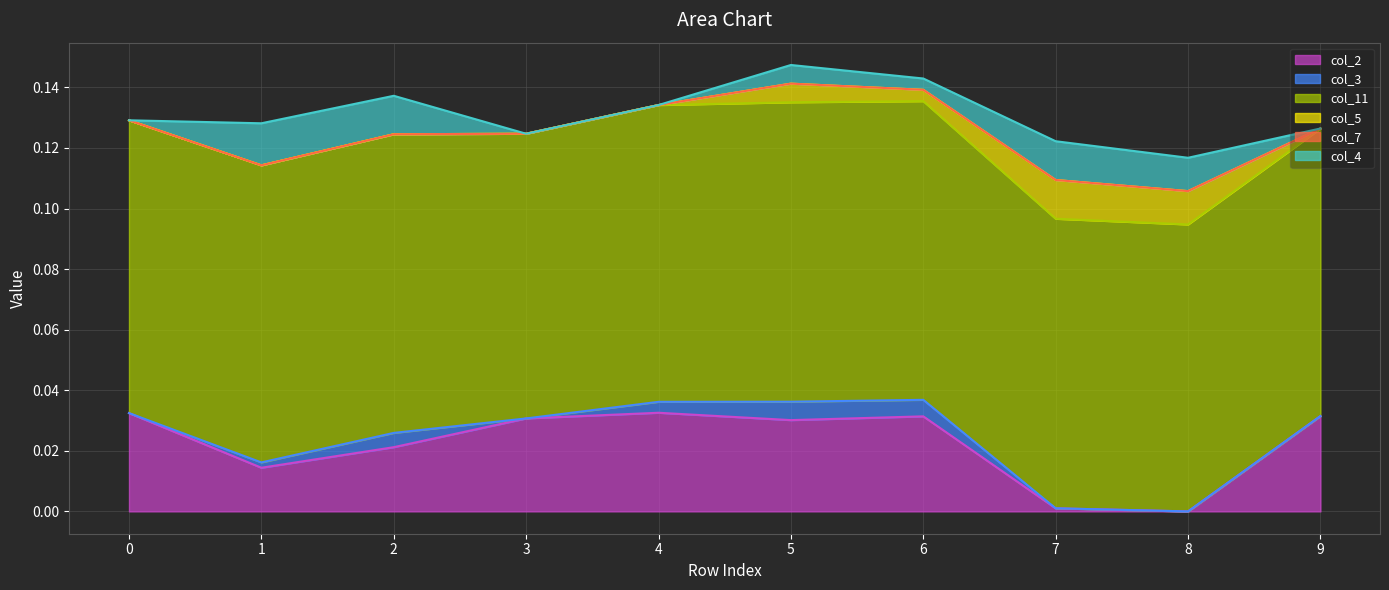

Reading left to right, what are all the values shown in this chart?

col_2 line: 0.0	0.0	0.0	0.0	0.0	0.0	0.0	0.0	0.0	0.0
col_3 line: 0.0	0.0	0.0	0.0	0.0	0.0	0.0	0.0	0.0	0.0
col_11 line: 0.1	0.1	0.1	0.1	0.1	0.1	0.1	0.1	0.1	0.1
col_5 line: 0.1	0.1	0.1	0.1	0.1	0.1	0.1	0.1	0.1	0.1
col_7 line: 0.1	0.1	0.1	0.1	0.1	0.1	0.1	0.1	0.1	0.1
col_4 line: 0.1	0.1	0.1	0.1	0.1	0.1	0.1	0.1	0.1	0.1